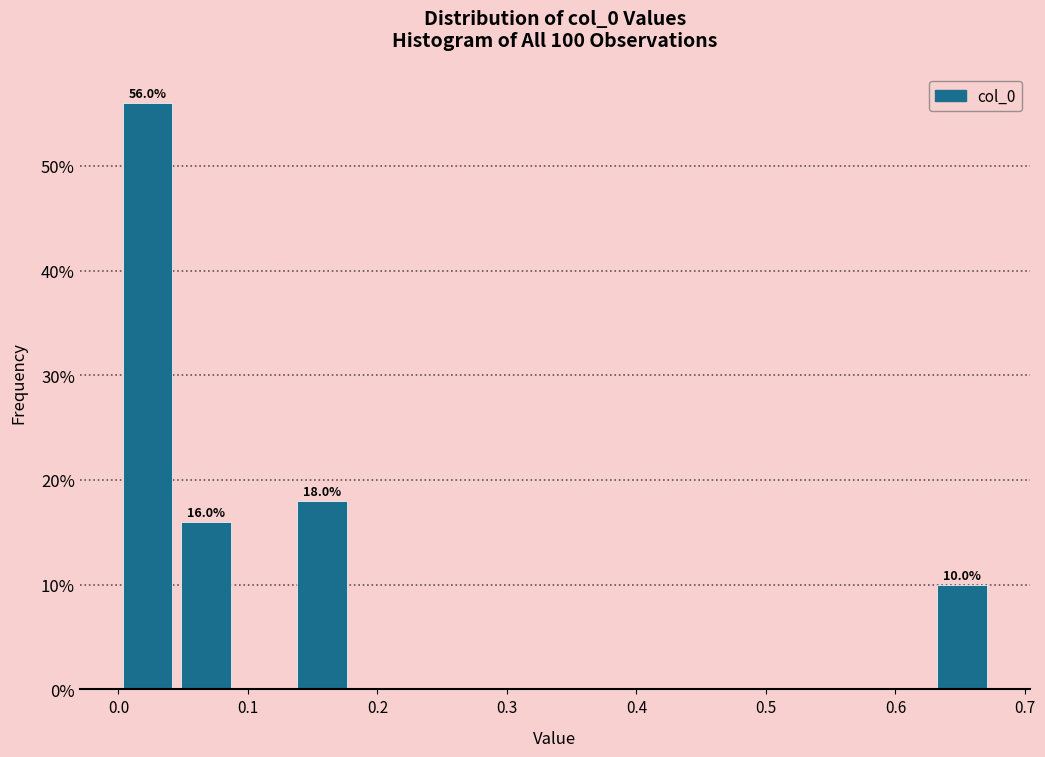

Which range on the x-axis has the tallest bar?

0.00 to 0.04